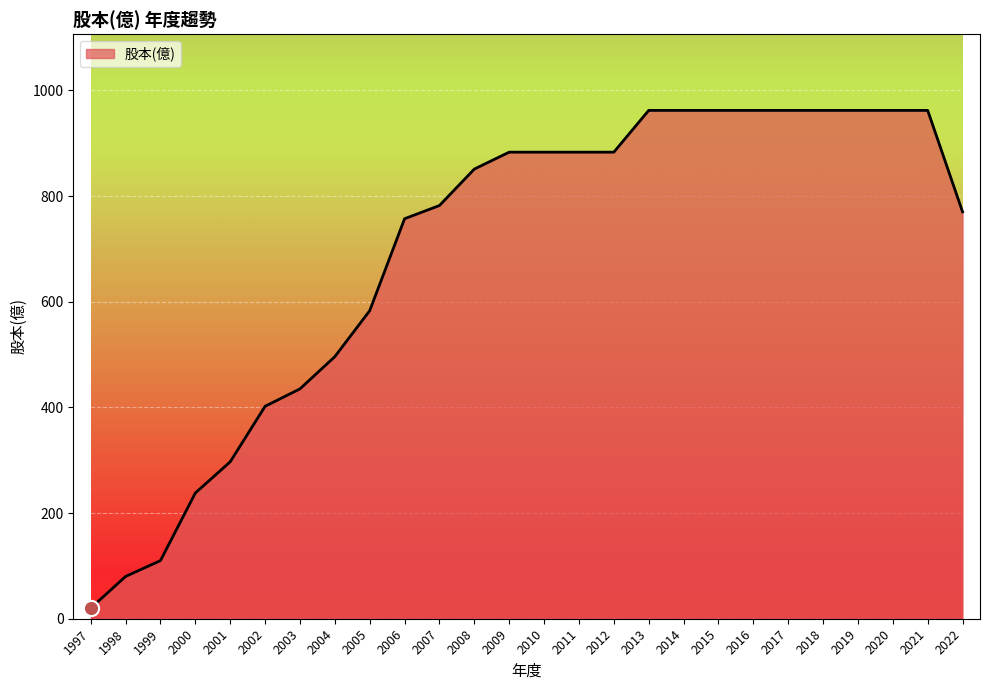

What is the change in value from 1998 to 2001?

+217